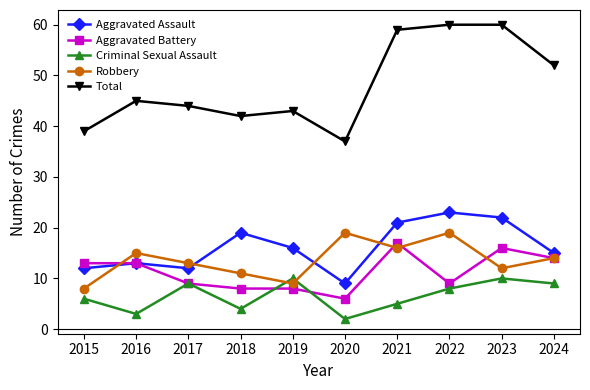

What is the spread (max minus min) of values at 2015?

33